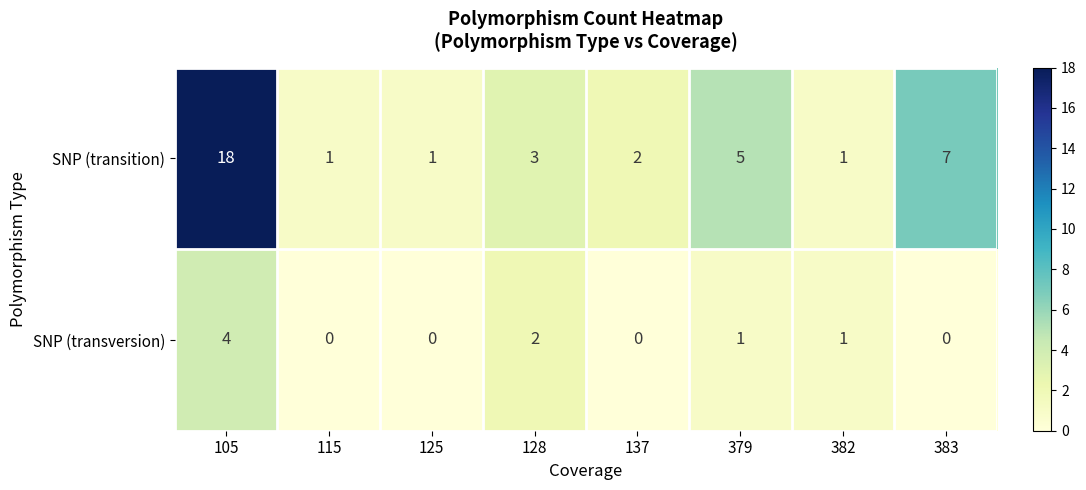

Which series has the largest total across all categories?

SNP (transition)